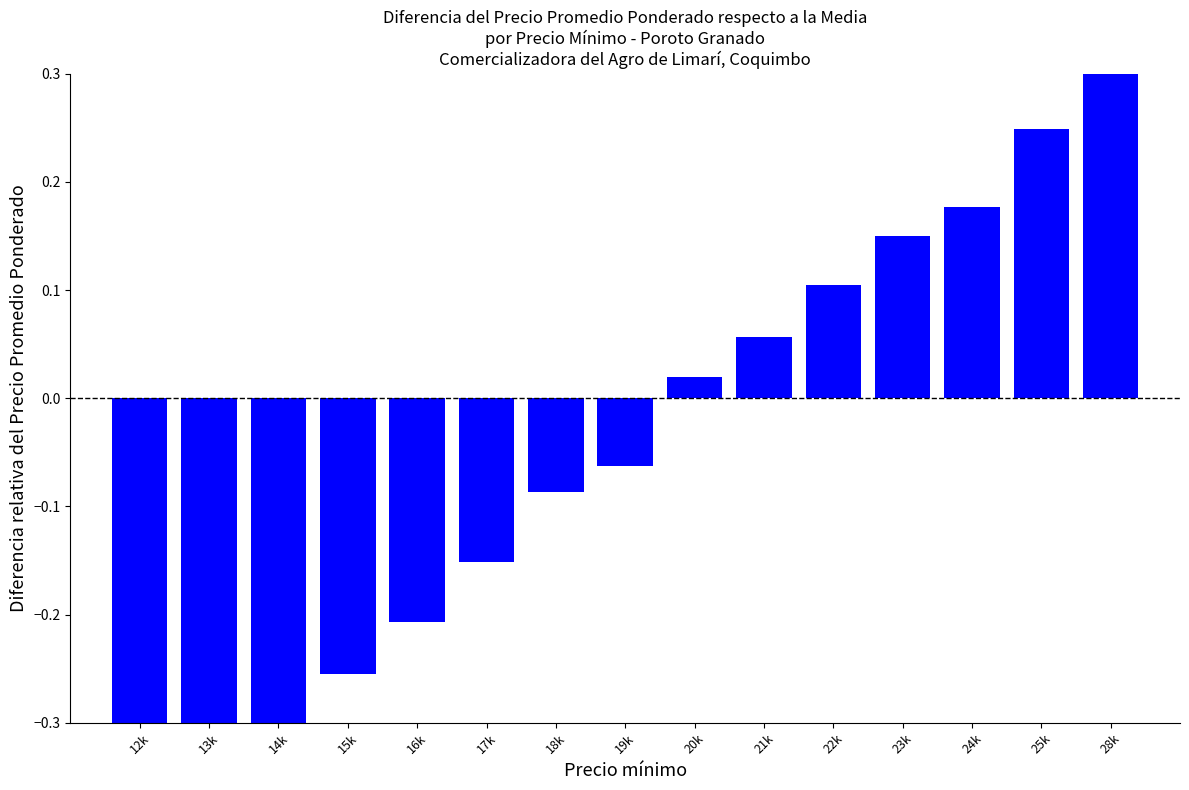

Rank the categories by value from lowest to highest.

12k, 13k, 14k, 15k, 16k, 17k, 18k, 19k, 20k, 21k, 22k, 23k, 24k, 25k, 28k